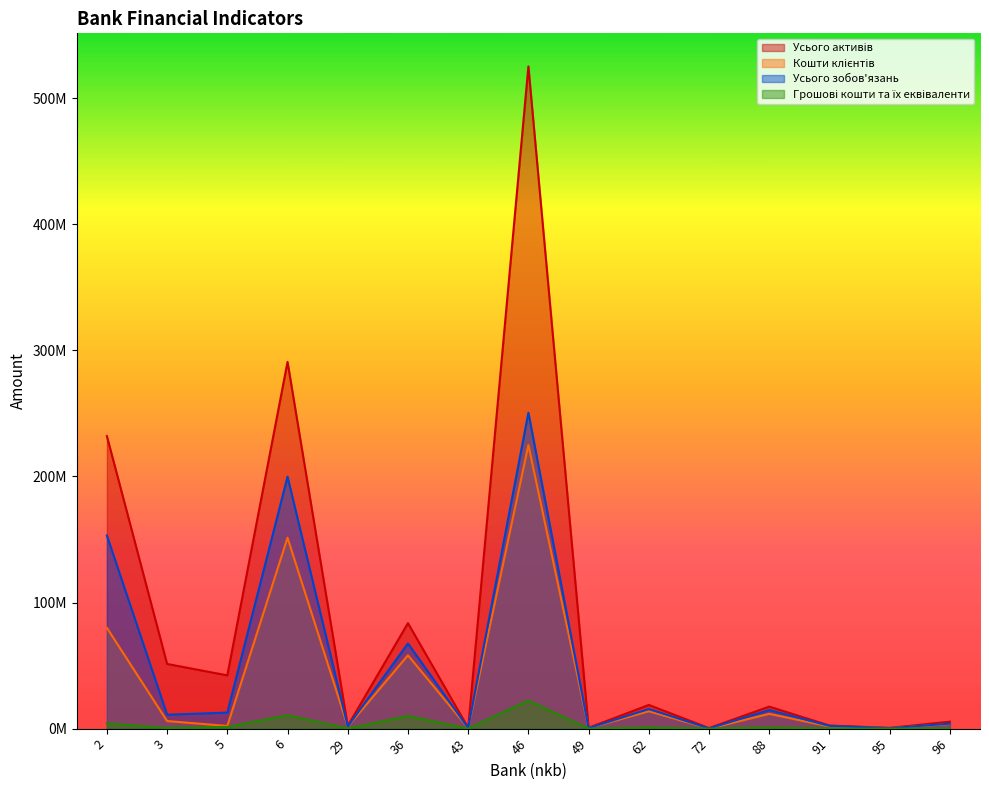

What is the difference between the maximum and minimum values in the Усього зобов'язань series?

250393431.7